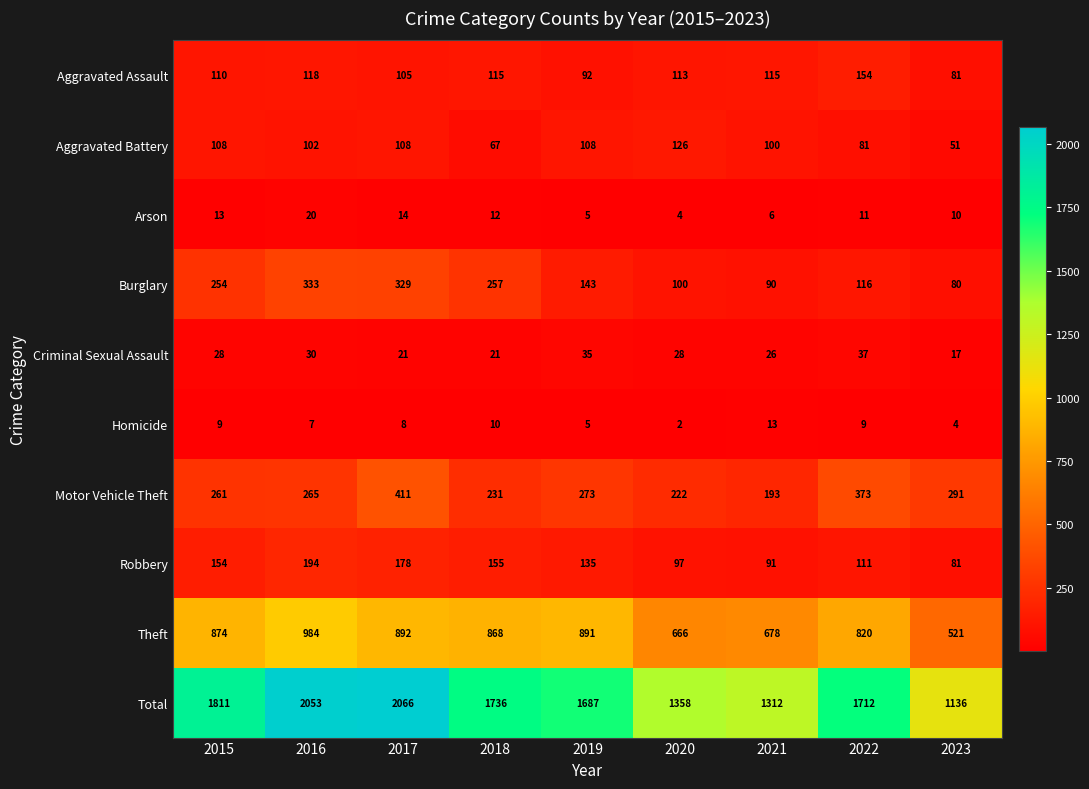

Rank the series by their maximum value, from lowest to highest.

Homicide, Arson, Criminal Sexual Assault, Aggravated Battery, Aggravated Assault, Robbery, Burglary, Motor Vehicle Theft, Theft, Total